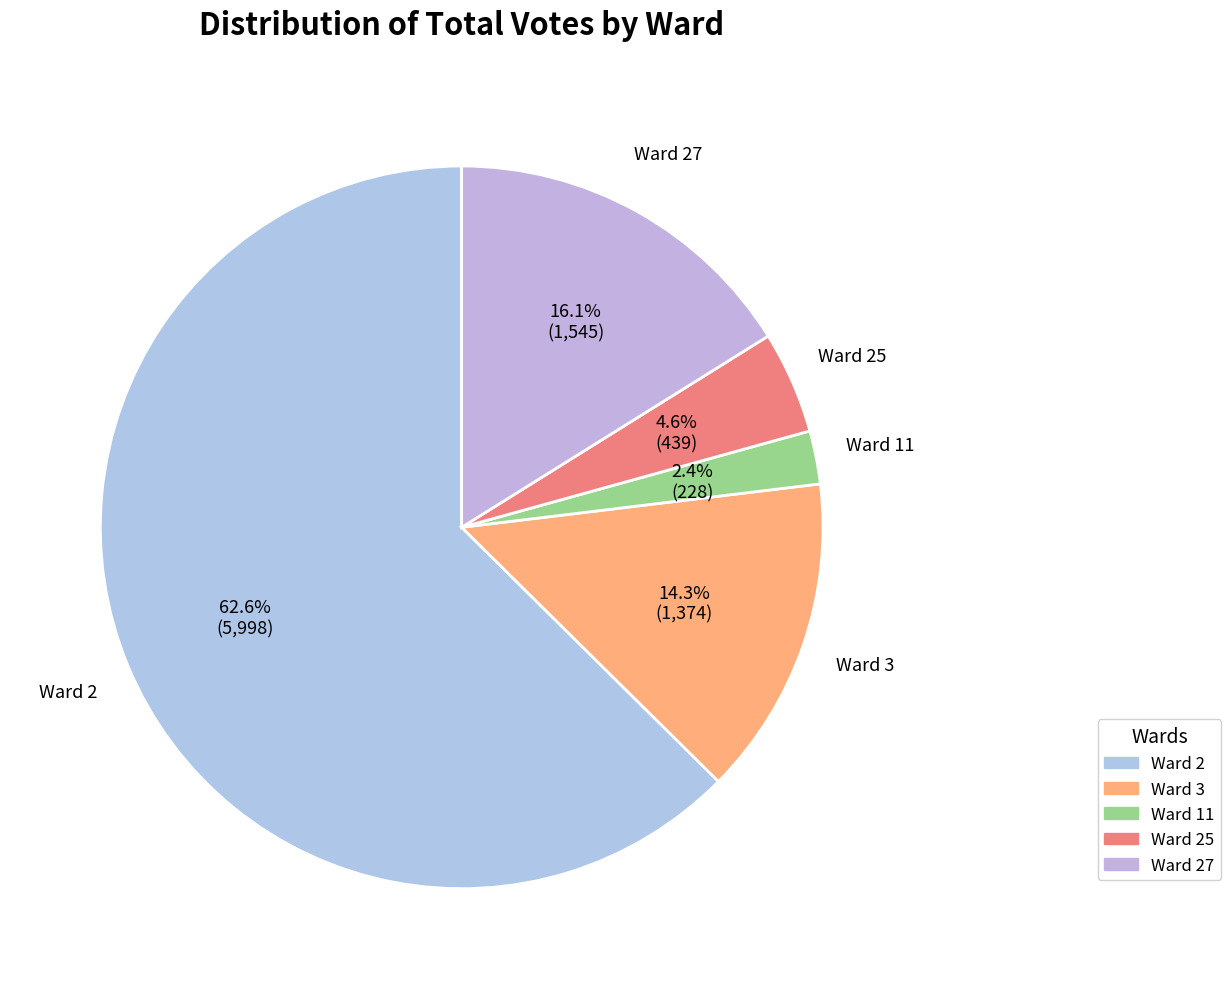

How many slices are in this pie chart?

5